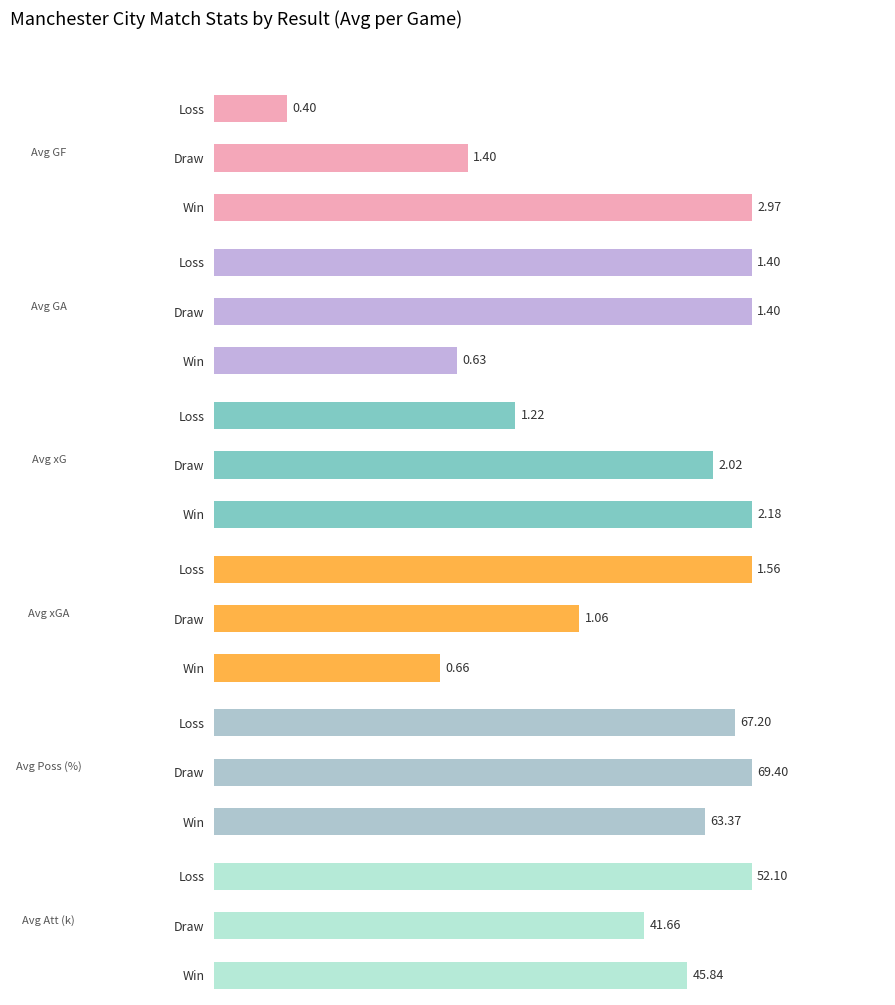

At which category is the sum across all series the highest?

L